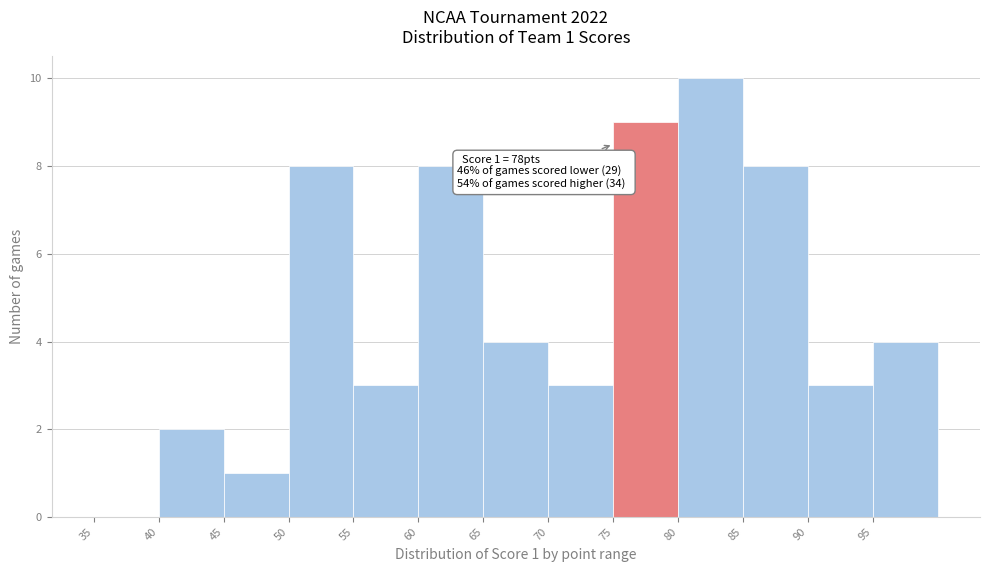

Which range on the x-axis has the tallest bar?

80 to 85